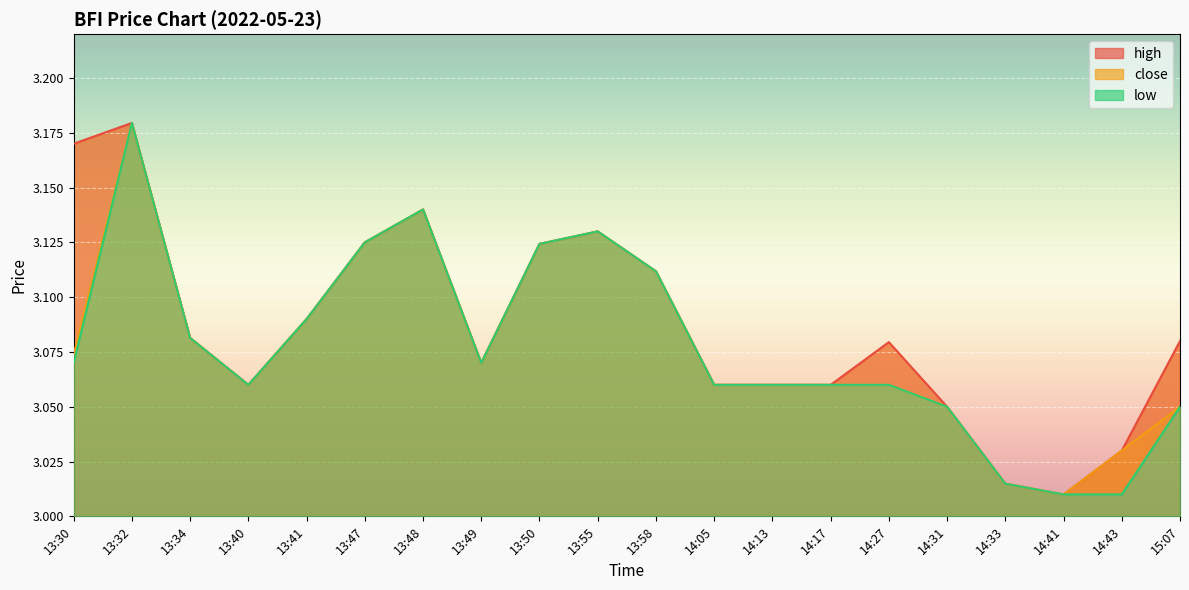

Between 14:13 and 14:41, which series saw the biggest shift?

high